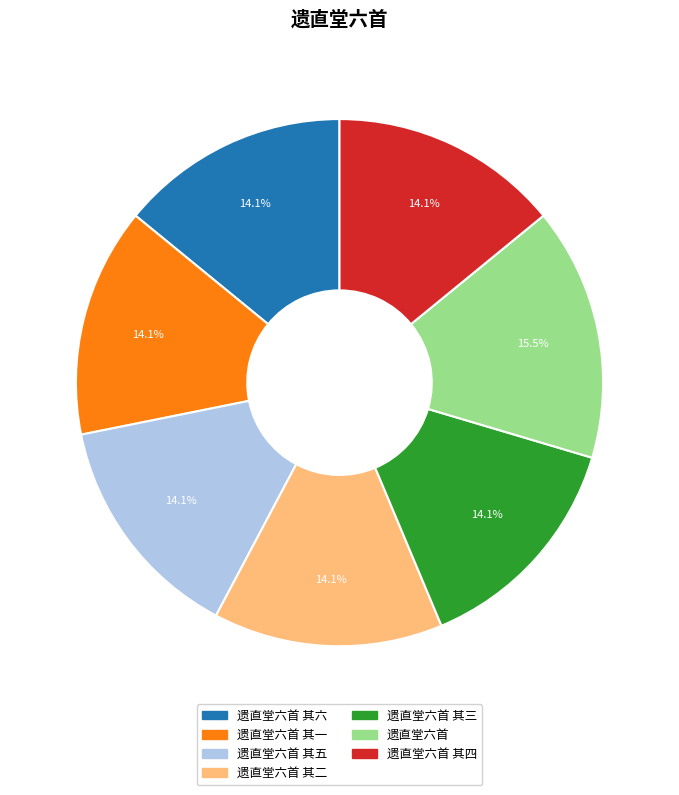

Does any single category account for the majority?

No